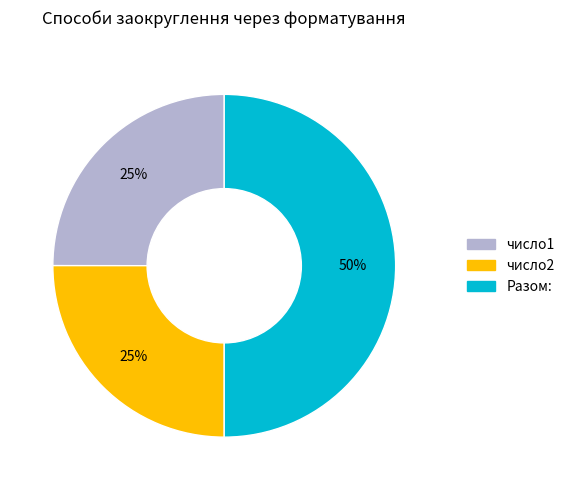

How many slices are in this pie chart?

3